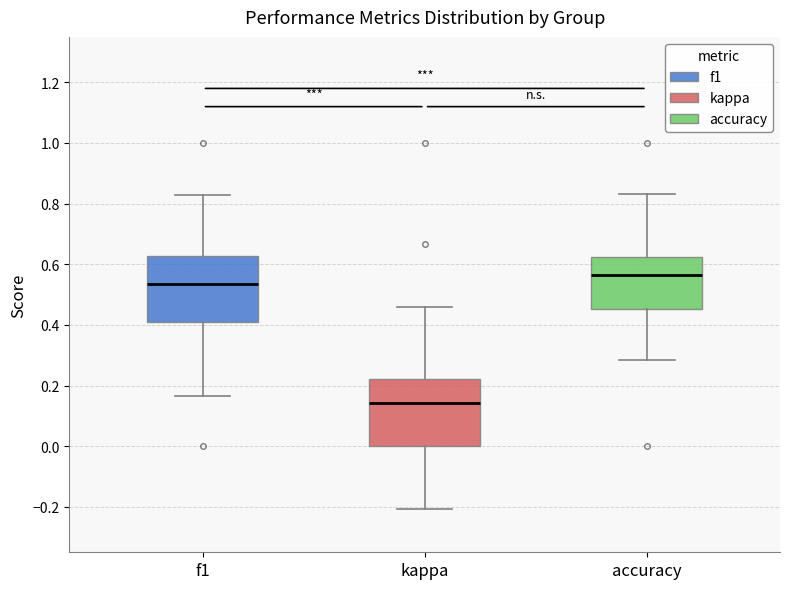

Which box has the lowest median line?

kappa